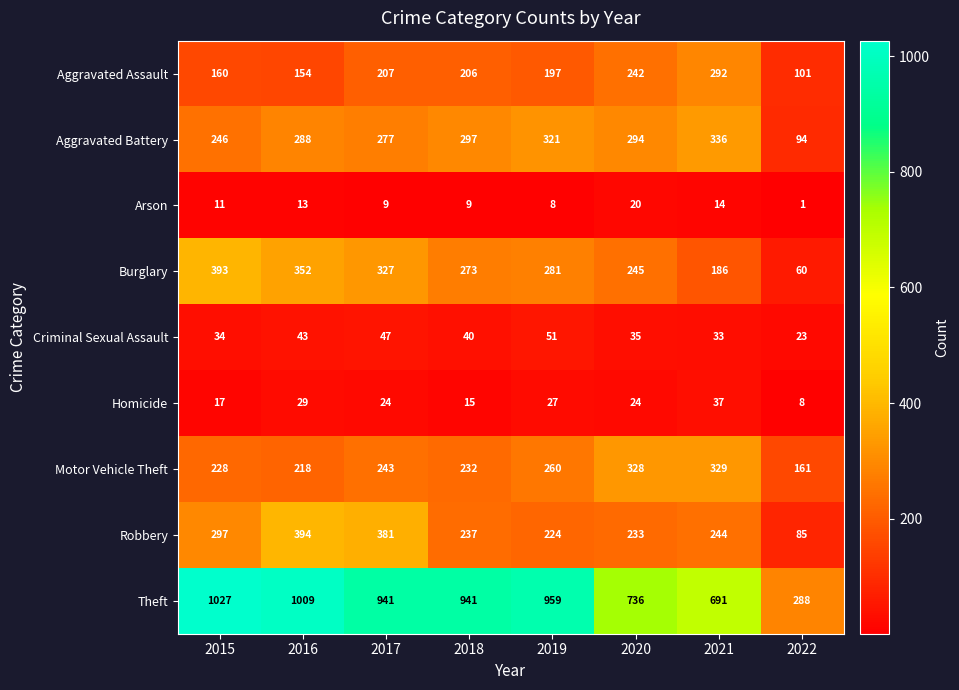

What is the greatest value displayed?

1027